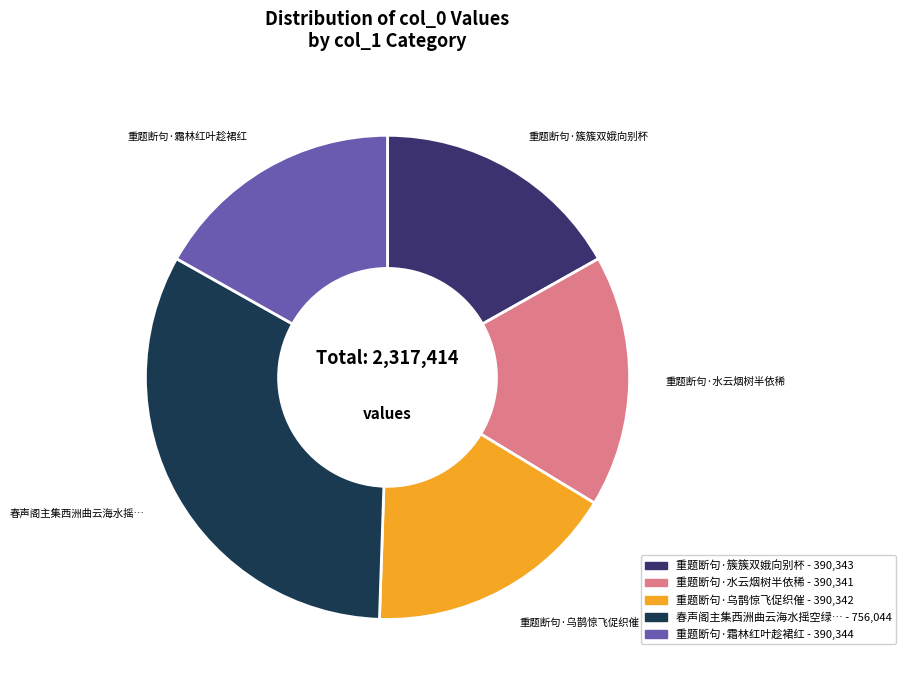

Does any single category account for the majority?

No